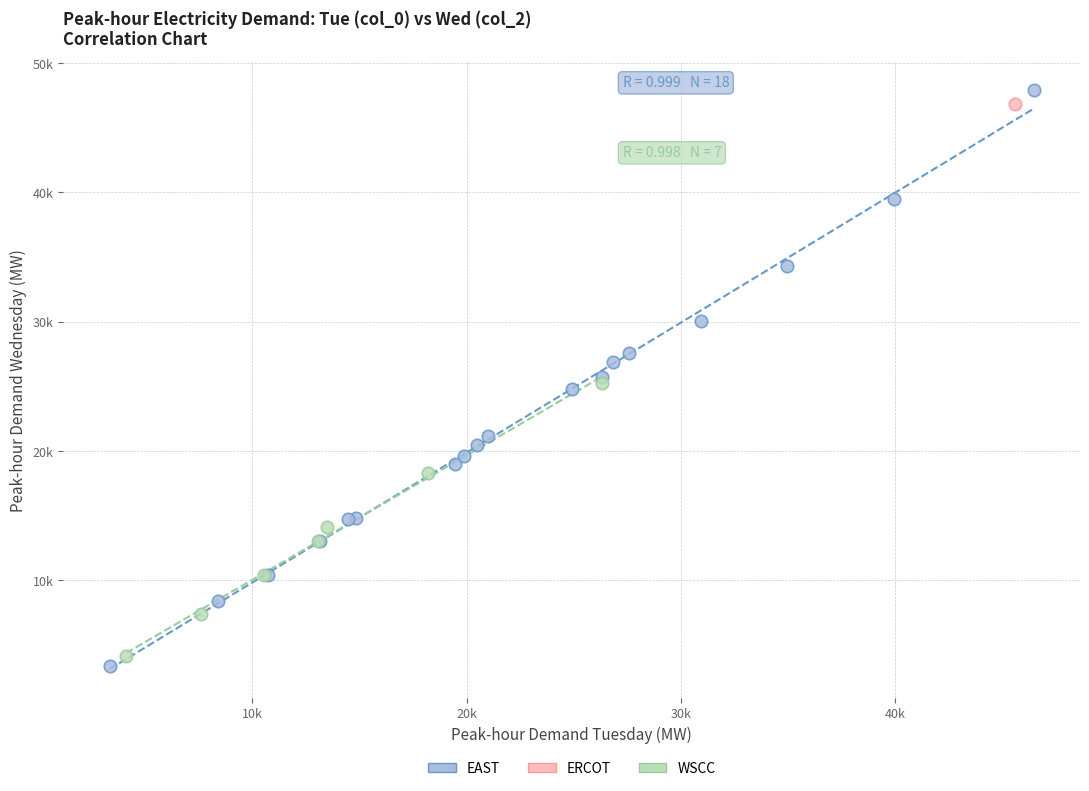

What are all the series names shown in the legend?

EAST, ERCOT, WSCC